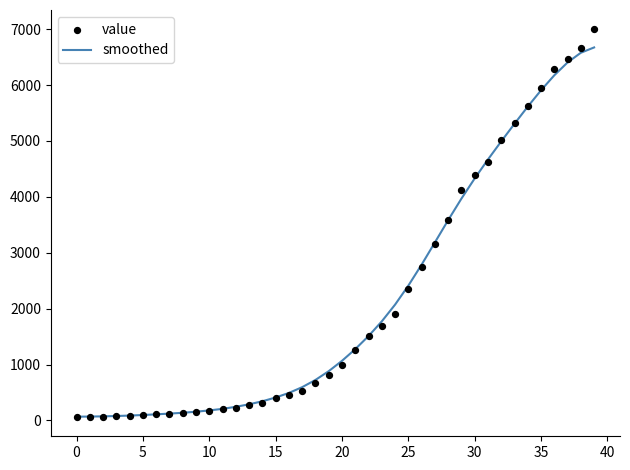

Which series has the largest total across all categories?

value